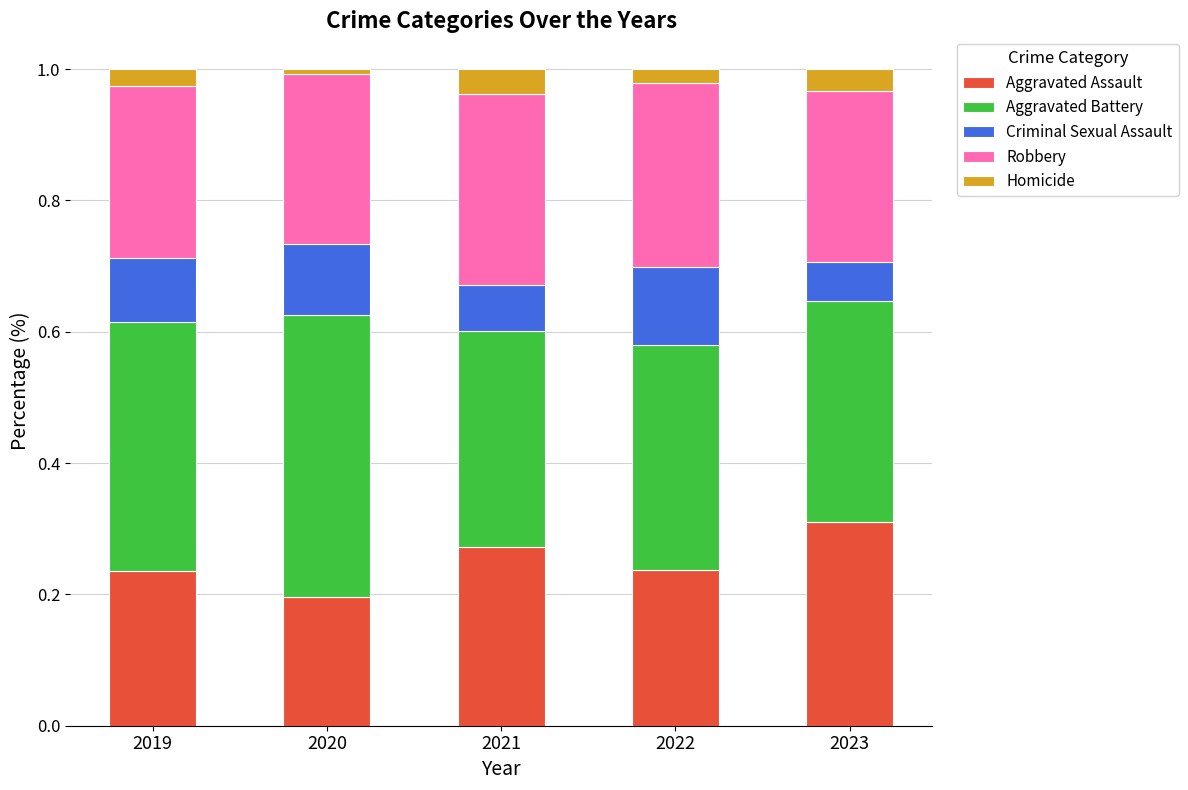

True or false: Aggravated Assault has a value of 0.1 at 2022.

False